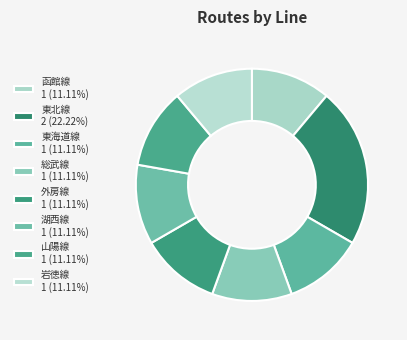

What is the smallest slice in the pie chart?

函館線